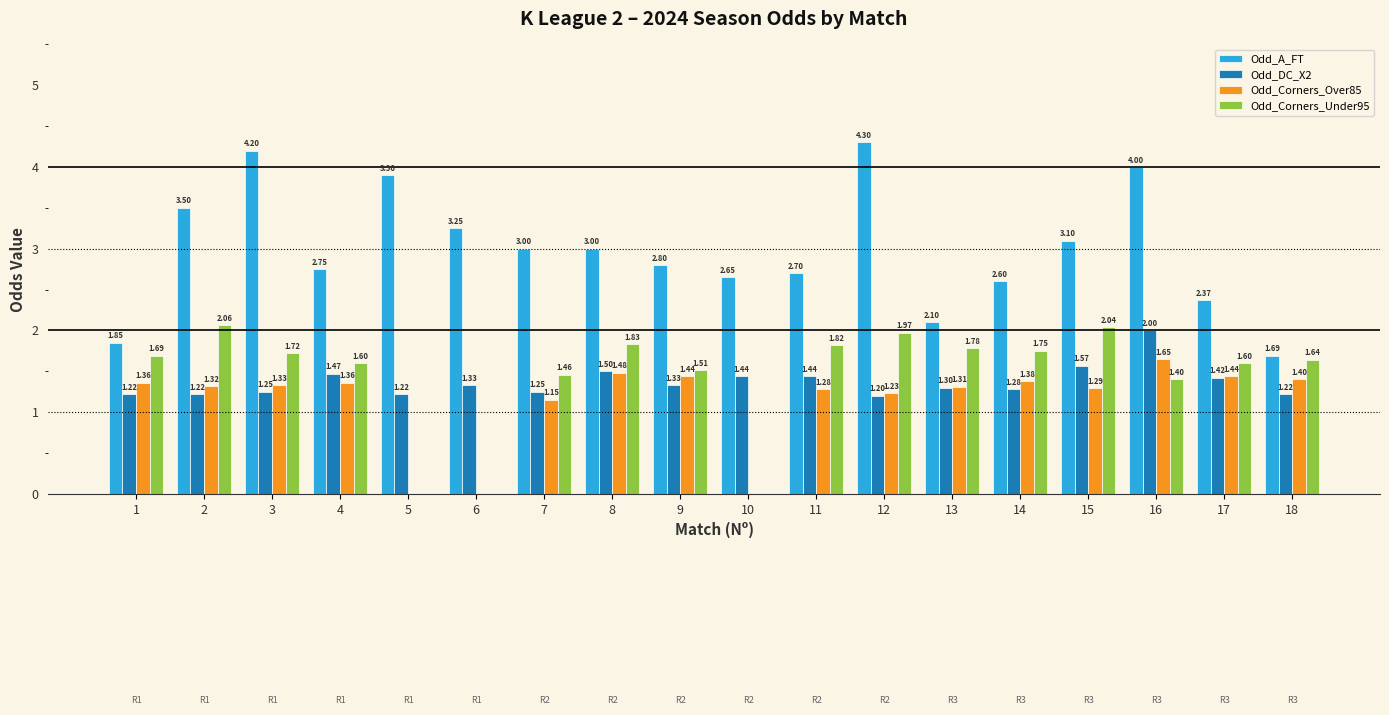

What is the sum of the Odd_A_FT values at 7 and 4?

5.8